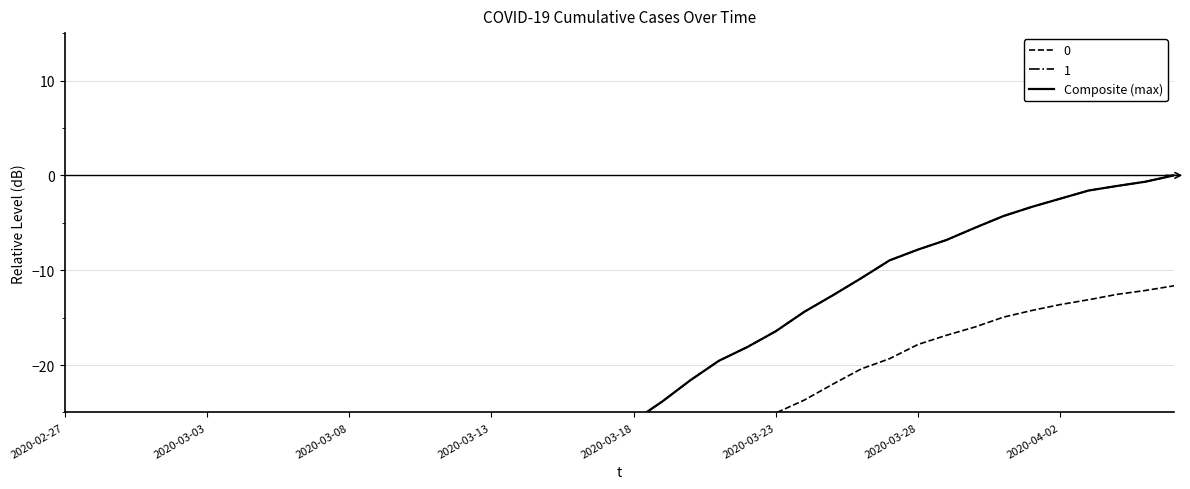

Does the chart display data point markers on the line(s)?

No